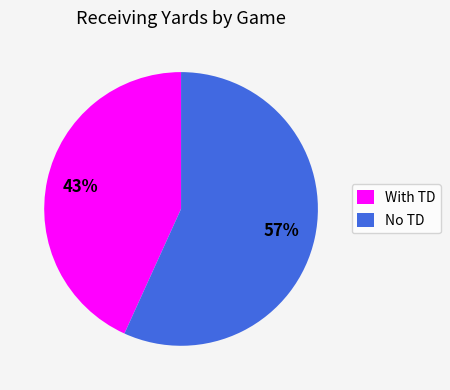

Is there any slice that represents more than half of the pie?

Yes